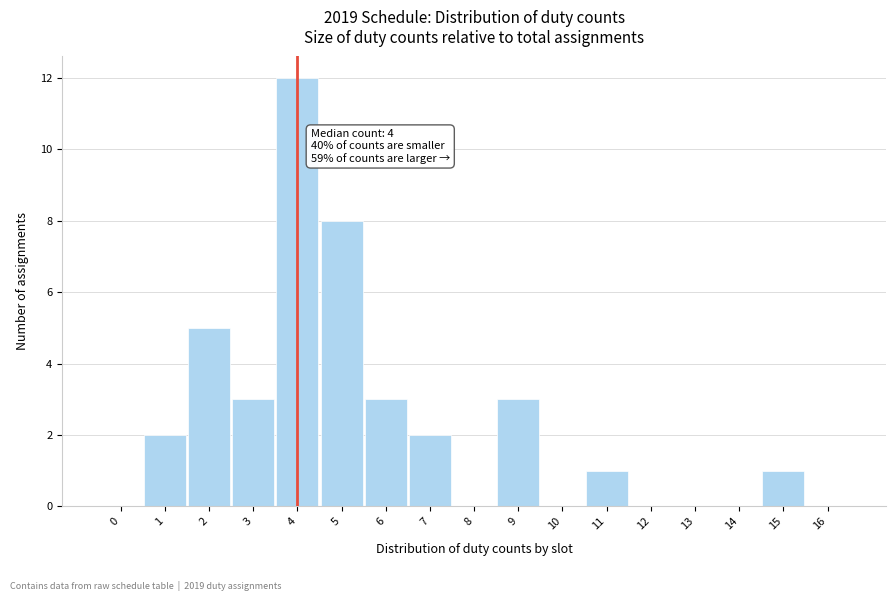

Reading right to left, transcribe all the data shown in this chart.

16=0	15=1	14=0	13=0	12=0	11=1	10=0	9=3	8=0	7=2	6=3	5=8	4=12	3=3	2=5	1=2	0=0